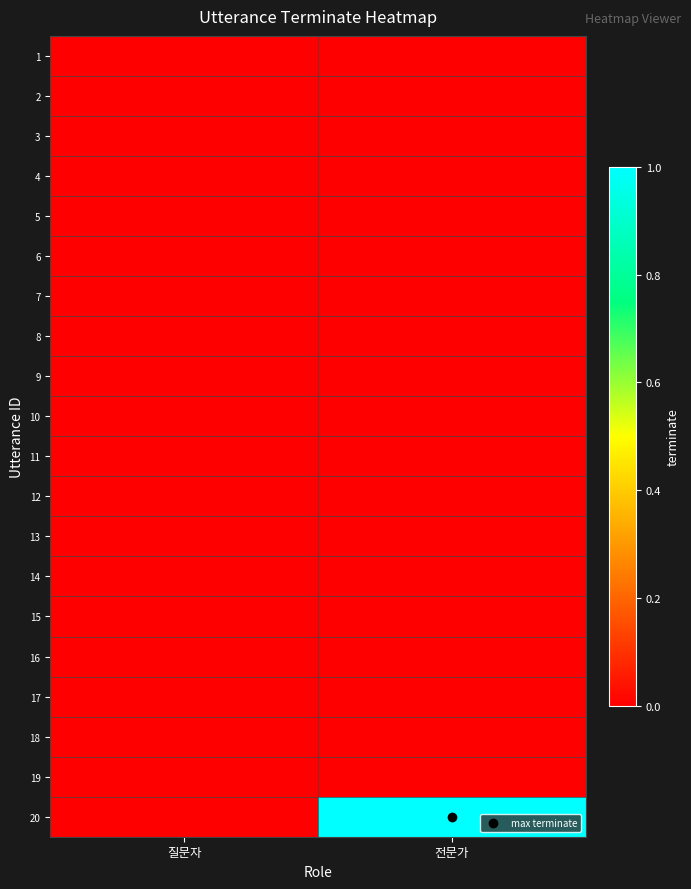

List the series in order of their peak value, highest first.

20, 1, 2, 3, 4, 5, 6, 7, 8, 9, 10, 11, 12, 13, 14, 15, 16, 17, 18, 19